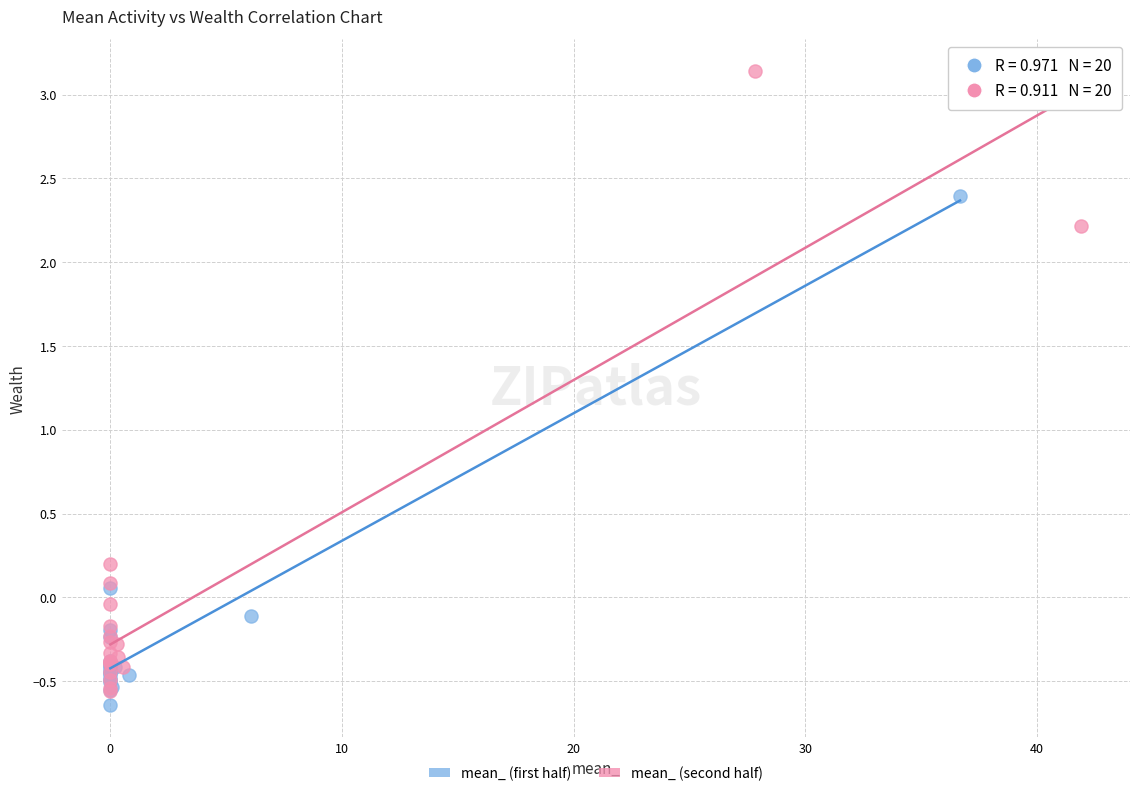

Which series contains the highest Y value?

mean_ (second half)